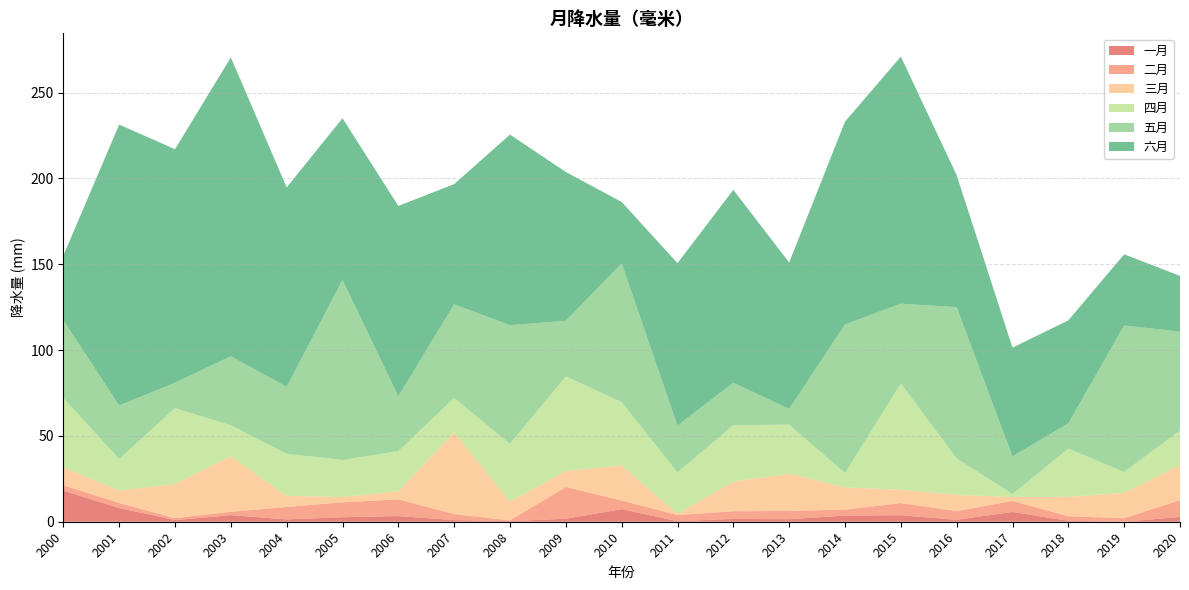

Reading right to left, extract all data points from this chart.

一月: 2020=2.7	2019=0.1	2018=0.6	2017=5.7	2016=1.1	2015=3.8	2014=3.6	2013=1.5	2012=1.6	2011=0.3	2010=7.3	2009=1.8	2008=0.3	2007=0.9	2006=3.3	2005=2.6	2004=1.3	2003=3.8	2002=0.9	2001=8.0	2000=18.1
二月: 2020=9.9	2019=2.0	2018=2.6	2017=6.4	2016=5.1	2015=7.1	2014=3.5	2013=4.9	2012=4.5	2011=3.6	2010=5.0	2009=18.5	2008=0.4	2007=3.5	2006=9.7	2005=8.7	2004=7.2	2003=1.9	2002=1.1	2001=2.9	2000=3.2
三月: 2020=20.4	2019=14.8	2018=11.3	2017=2.4	2016=9.4	2015=7.8	2014=12.9	2013=21.6	2012=17.3	2011=0.6	2010=20.4	2009=9.3	2008=10.9	2007=47.6	2006=4.7	2005=3.1	2004=6.5	2003=32.3	2002=19.9	2001=7.2	2000=10.4
四月: 2020=20.1	2019=12.2	2018=28.1	2017=1.7	2016=21.3	2015=61.8	2014=8.4	2013=28.6	2012=32.8	2011=24.3	2010=36.9	2009=55.2	2008=33.7	2007=20.0	2006=23.4	2005=21.6	2004=24.5	2003=18.1	2002=44.2	2001=18.5	2000=40.4
五月: 2020=57.7	2019=85.3	2018=14.8	2017=22.0	2016=88.2	2015=46.5	2014=86.6	2013=9.2	2012=24.7	2011=27.3	2010=80.8	2009=32.4	2008=69.1	2007=54.6	2006=31.9	2005=104.9	2004=39.0	2003=40.2	2002=14.8	2001=31.1	2000=45.3
六月: 2020=32.4	2019=41.5	2018=60.0	2017=63.4	2016=76.8	2015=143.9	2014=118.1	2013=85.3	2012=112.4	2011=94.5	2010=35.8	2009=86.6	2008=111.0	2007=70.0	2006=110.9	2005=94.2	2004=116.2	2003=174.1	2002=136.0	2001=163.6	2000=37.6